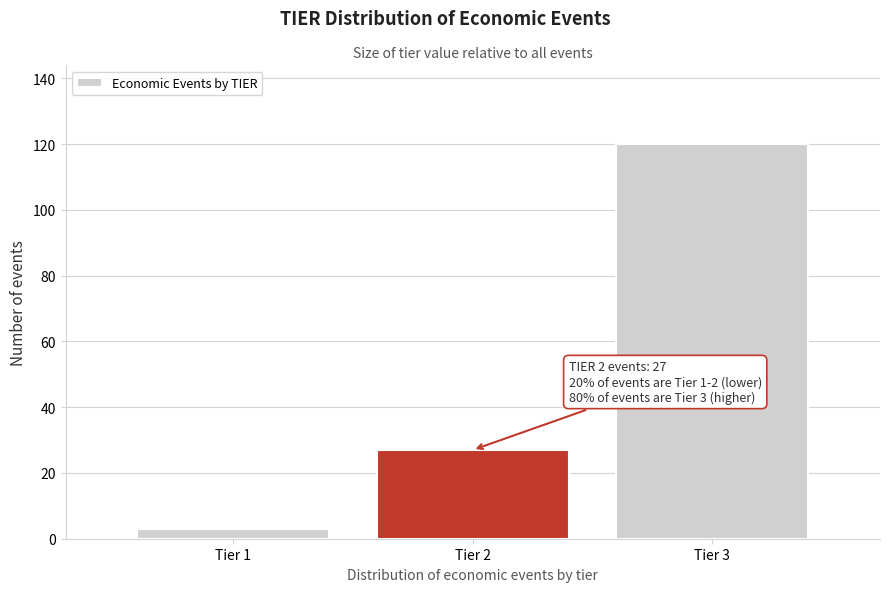

Over which range of the x-axis is the bar tallest?

2.5 to 3.5